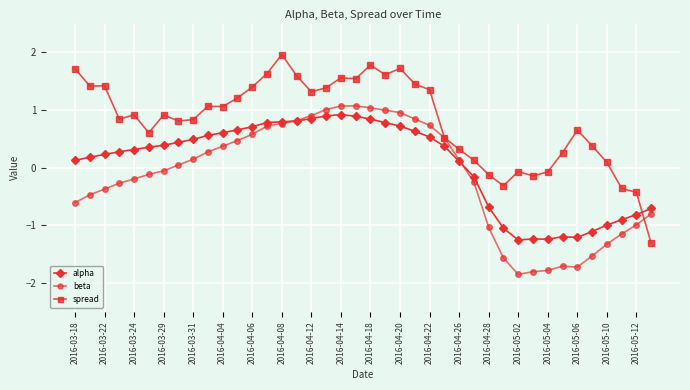

Which series has the largest total across all categories?

spread